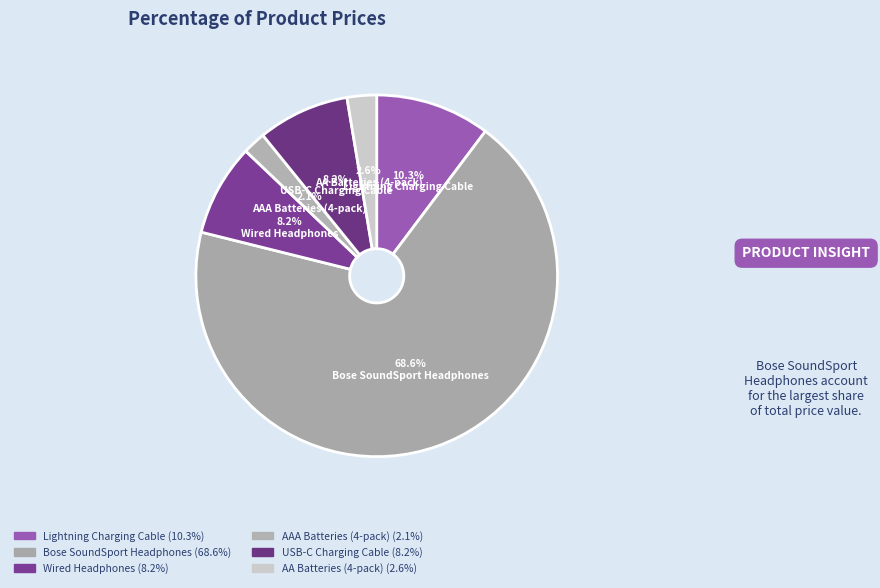

To the nearest percent, what portion does Wired Headphones represent?

8%